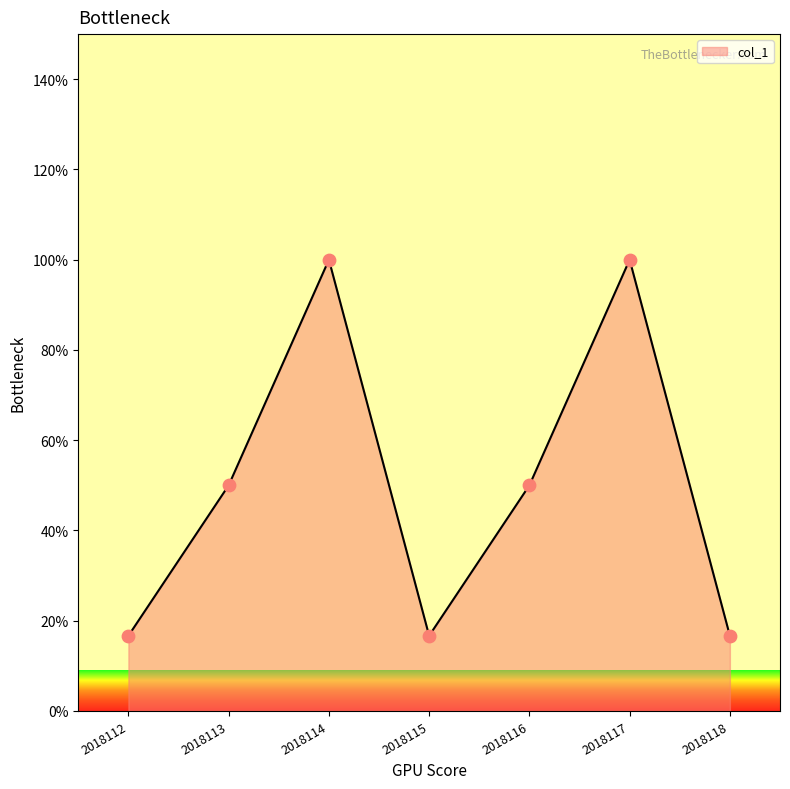

What is the change in value from 2018112 to 2018117?

+83.3